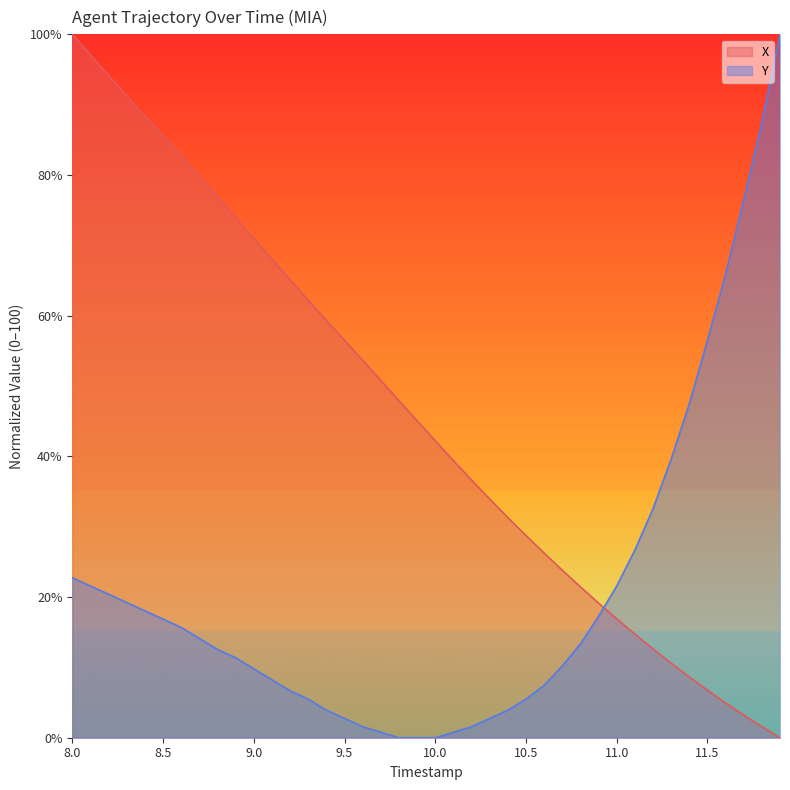

At which label does X reach its peak?

8.0